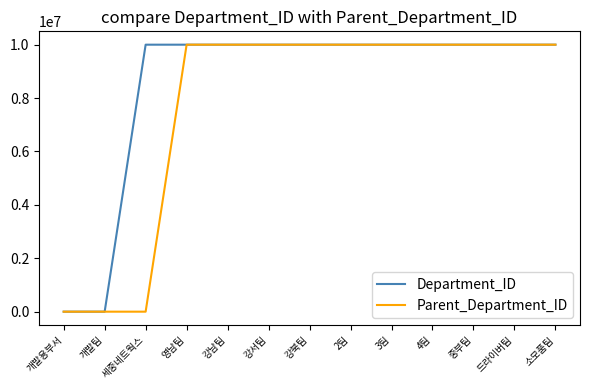

What is the maximum value shown in the chart?

10000050